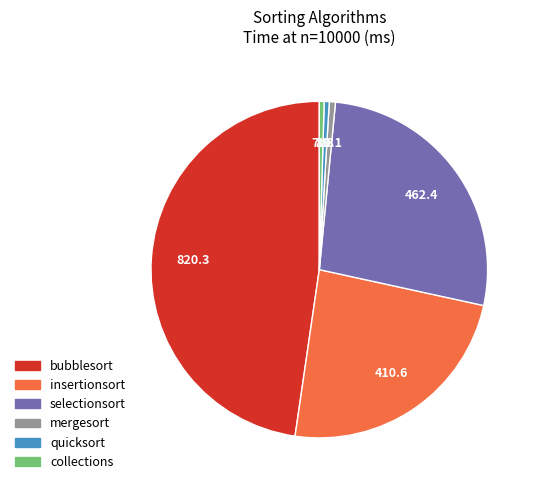

Which category has the biggest portion of the pie?

bubblesort